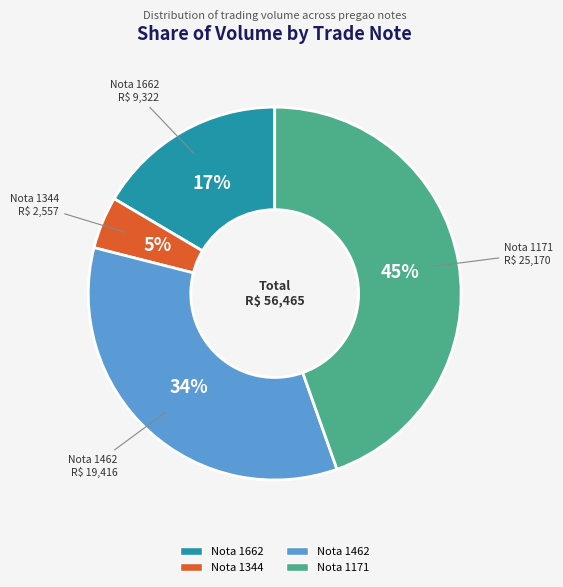

Does any single category account for the majority?

No